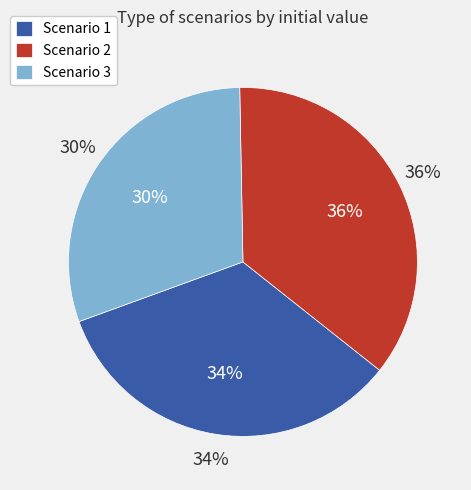

To the nearest percent, what percentage of the pie is Scenario 1?

34%